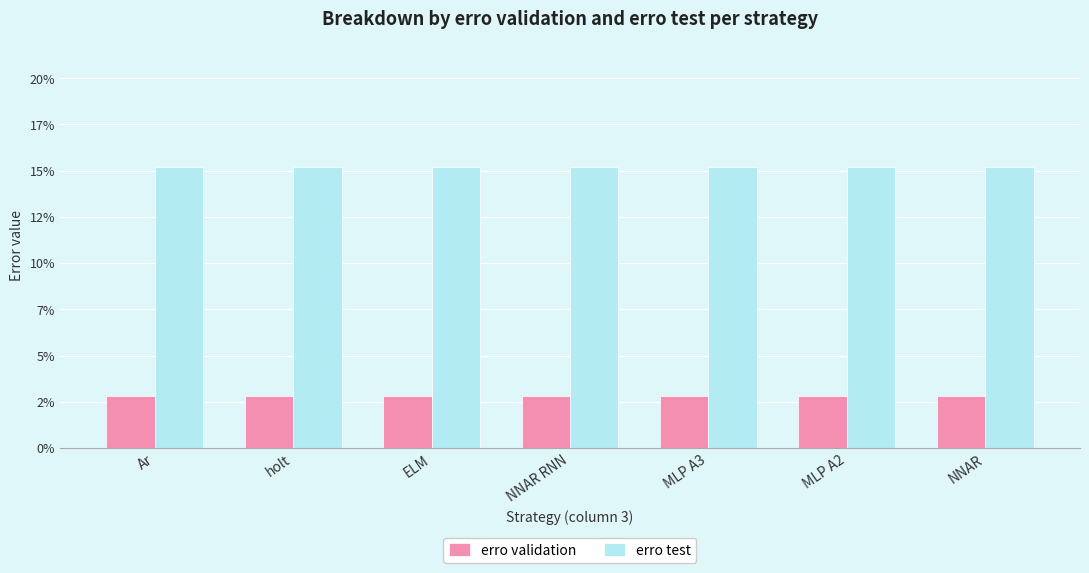

What are all the series names shown in the legend?

erro validation, erro test